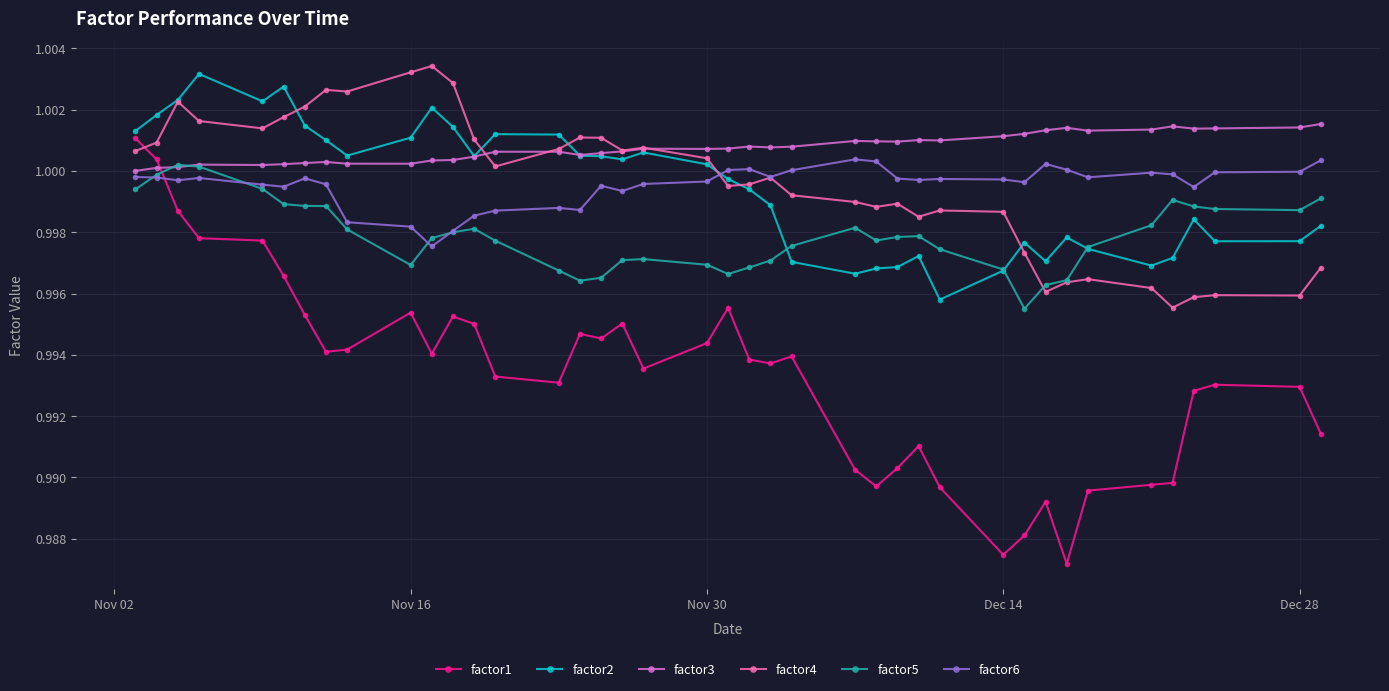

True or false: factor2 has more than 0 interior local peaks.

True